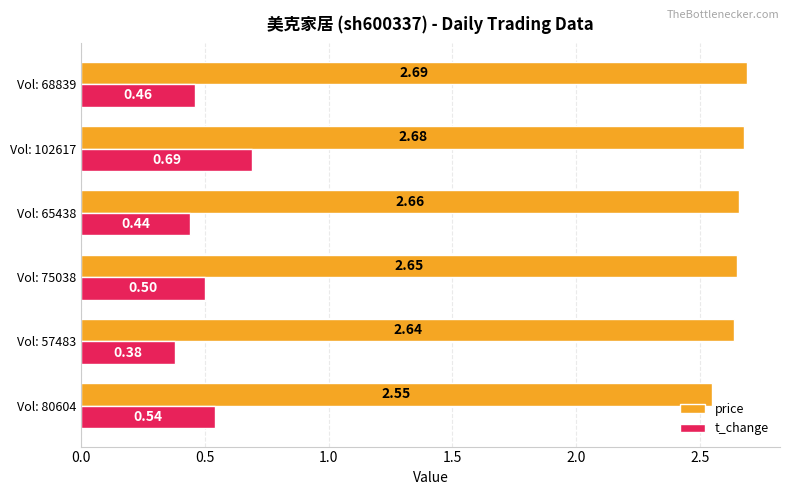

Which series has the largest range (max minus min)?

t_change